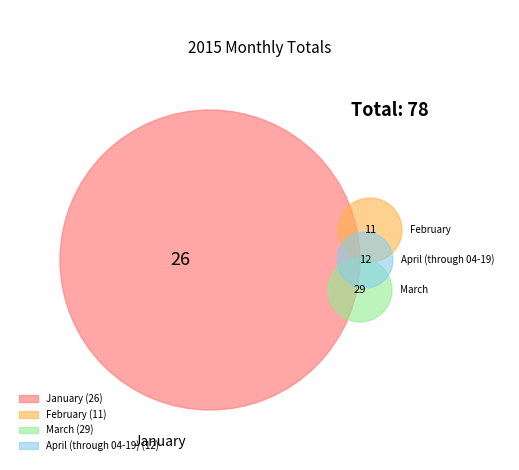

To the nearest percent, what percentage of the pie is March?

37%